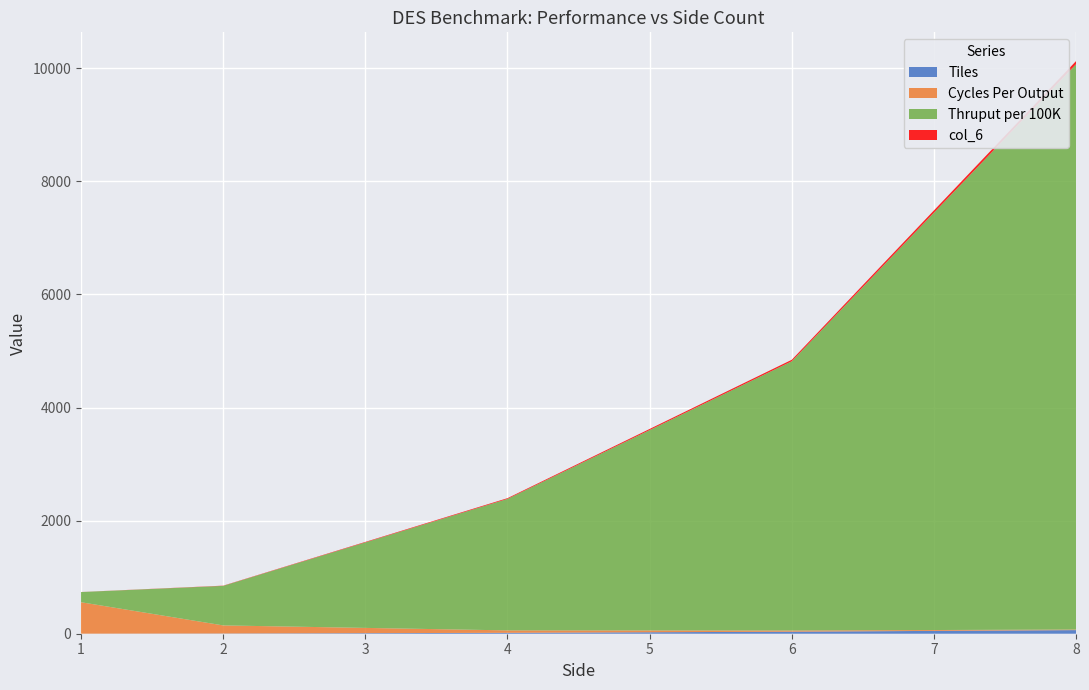

Reading right to left, what are all the values shown in this chart?

Tiles: 8=64.0	6=36.0	4=16.0	2=4.0	1=1.0
Cycles Per Output: 8=10.0	6=21.0	4=43.0	2=143.0	1=556.0
Thruput per 100K: 8=10000.0	6=4761.9	4=2325.6	2=699.3	1=179.9
col_6: 8=55.6	6=26.5	4=12.9	2=3.9	1=1.0